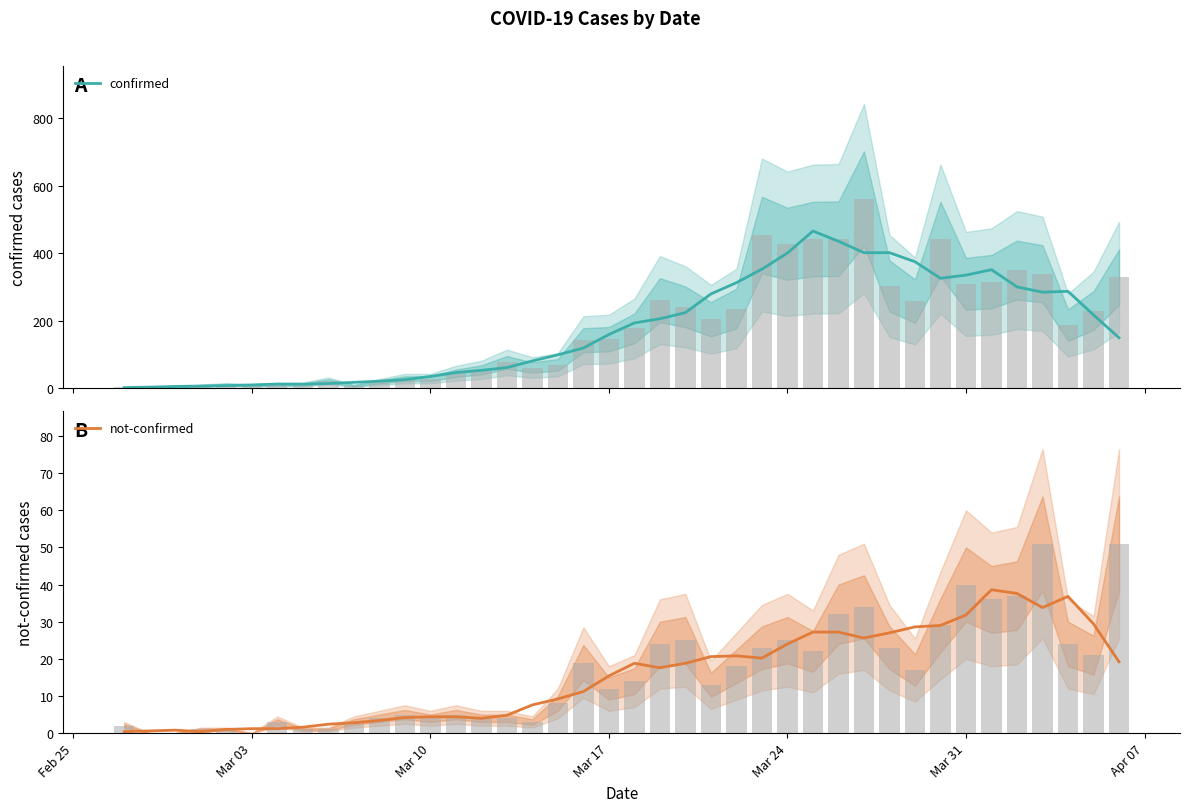

The value of not-confirmed at Mar 31 is 31.8. True or false?

True